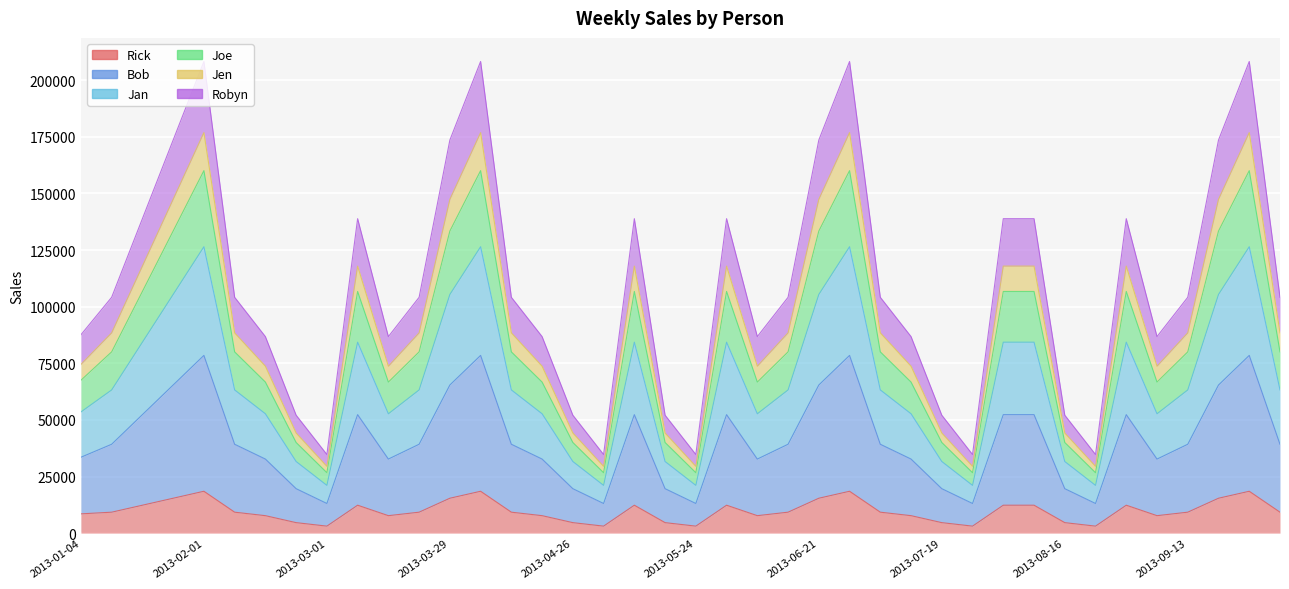

True or false: Robyn and Jan cross at least once.

False